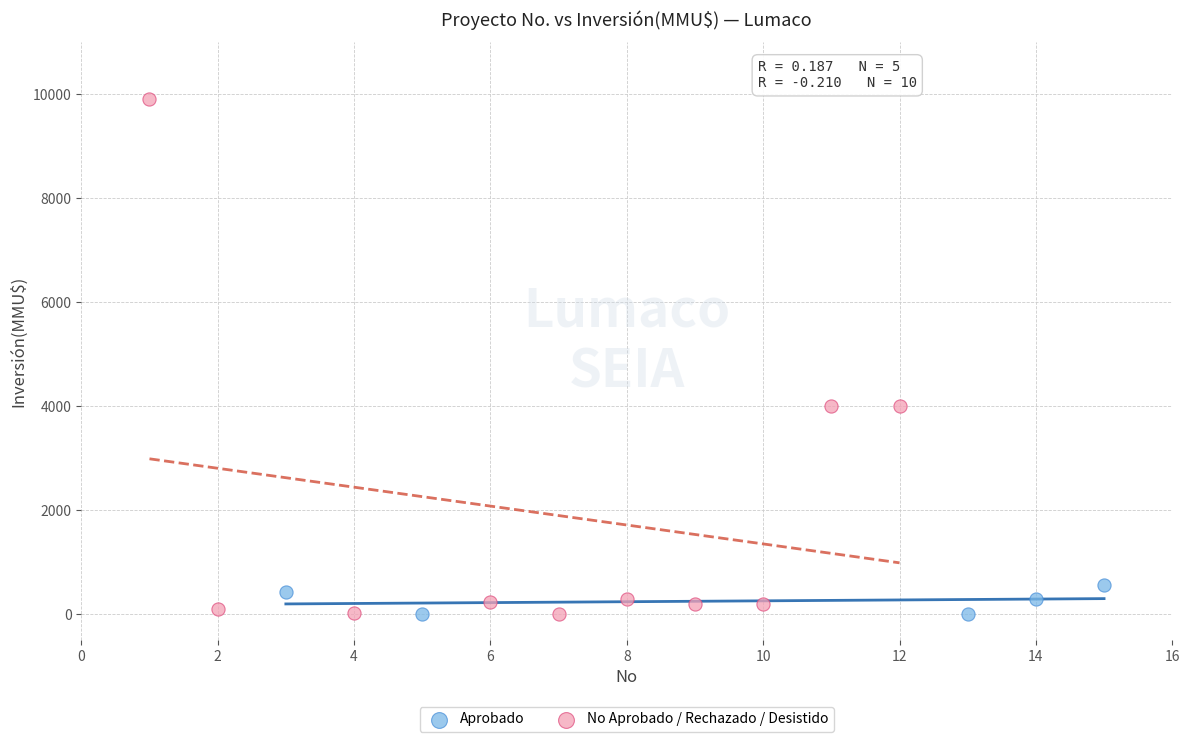

What are all the series names shown in the legend?

Aprobado, No Aprobado / Rechazado / Desistido